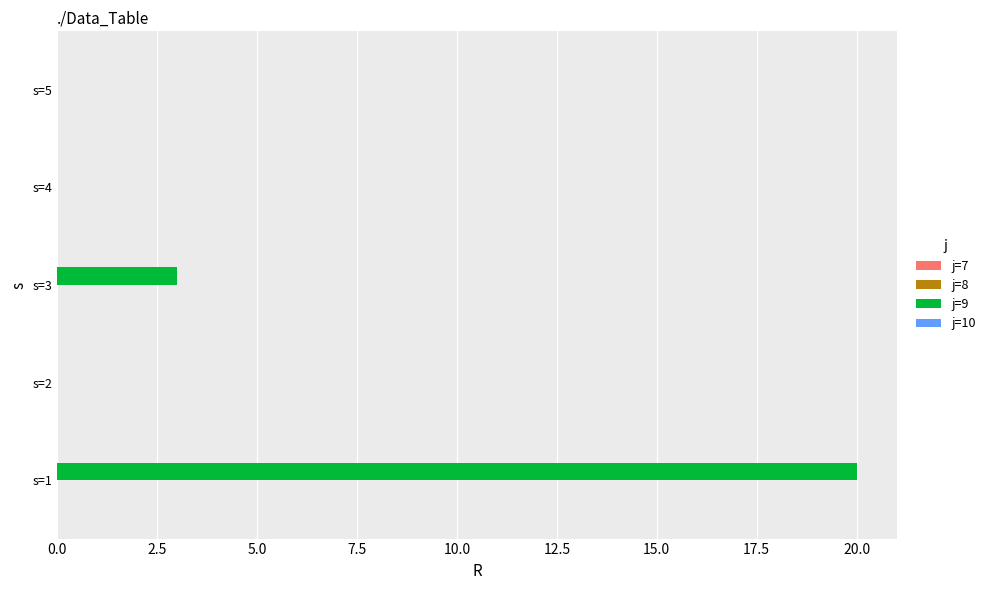

Where is the data nearest to the value 10?

s=3